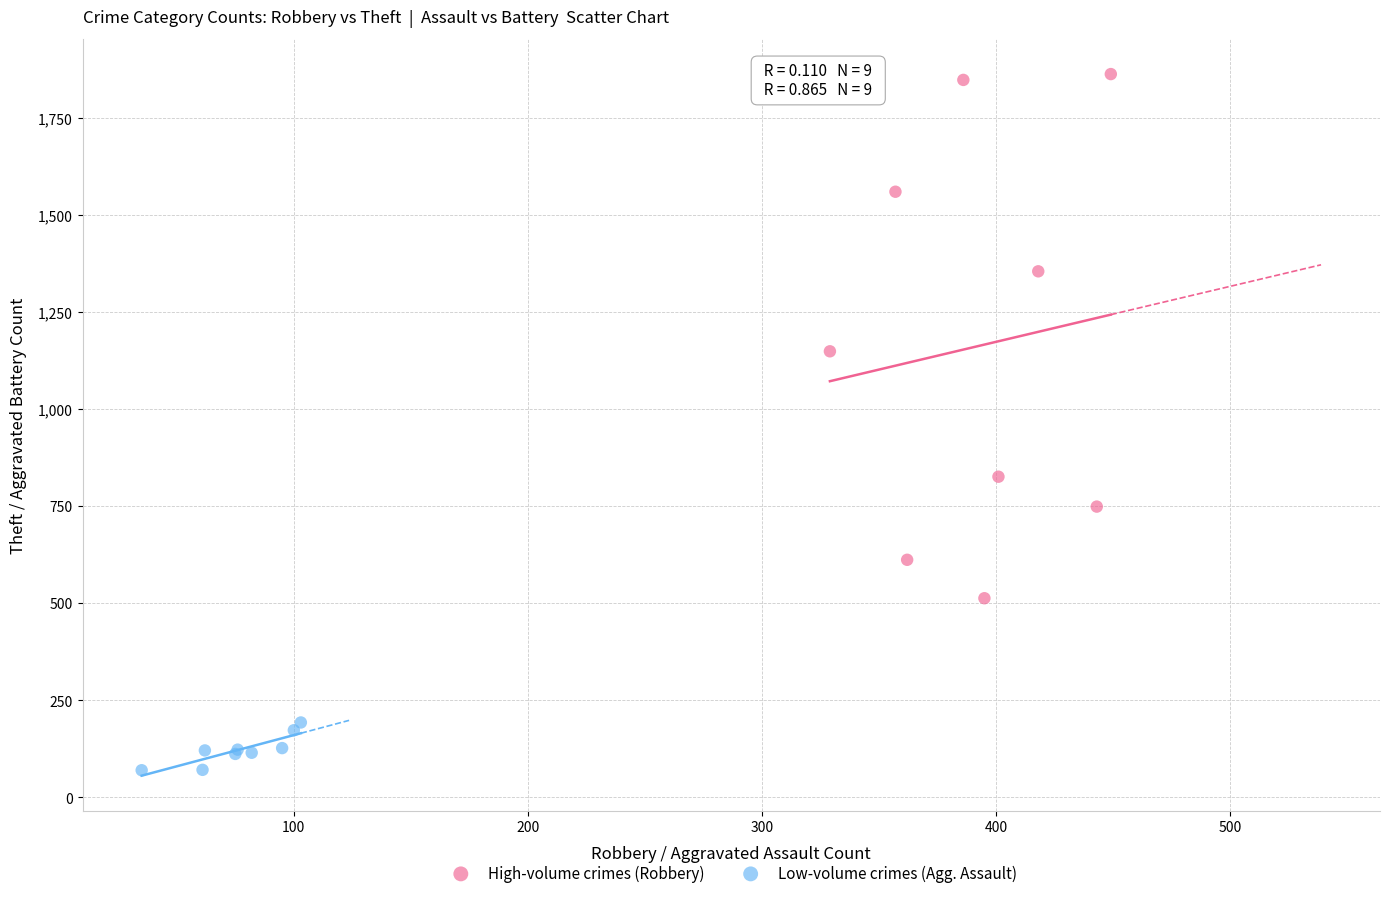

Which series has the widest spread of Y values?

High-volume crimes (Robbery)